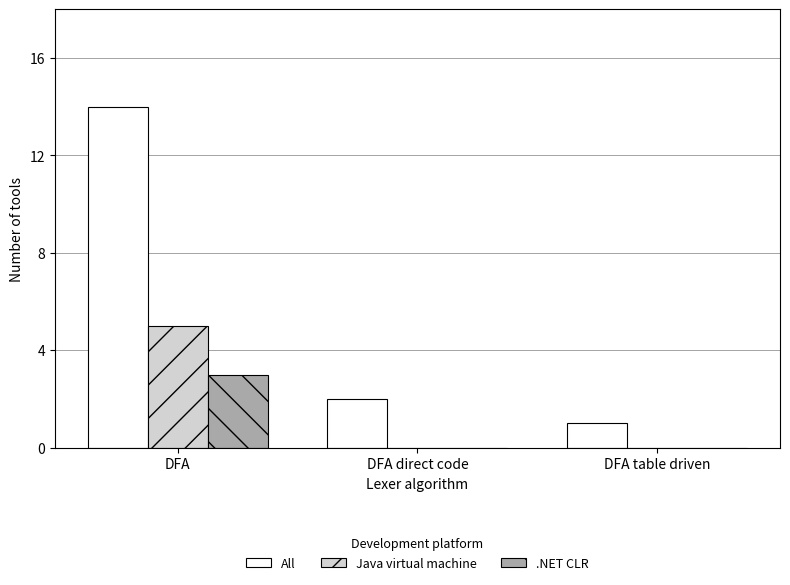

The value of .NET CLR at DFA table driven is -2. True or false?

False